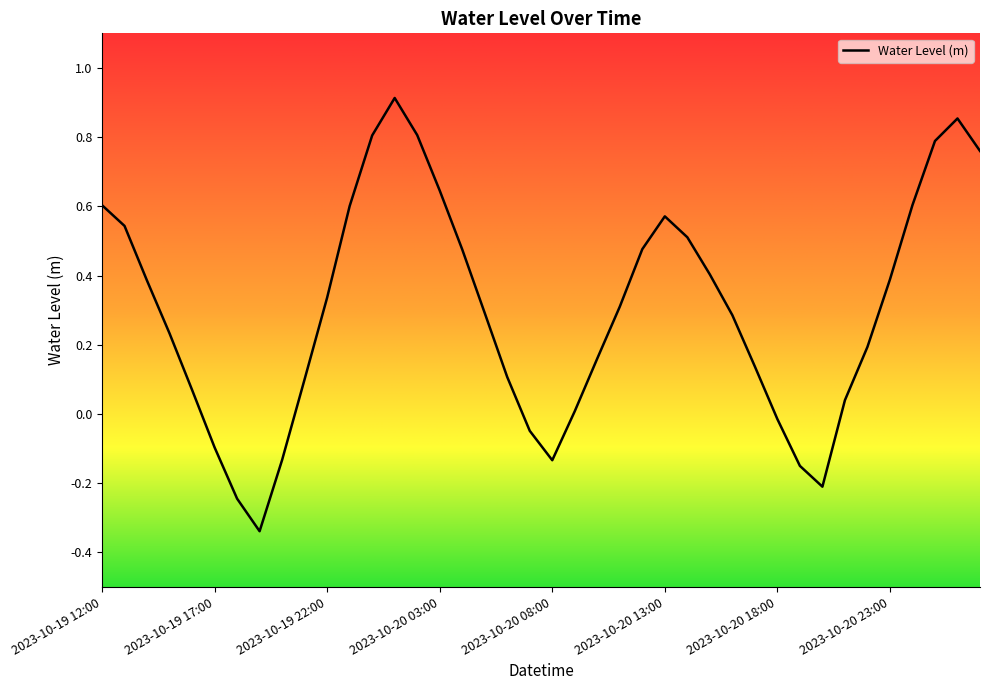

What is the difference between the maximum and minimum values?

1.3